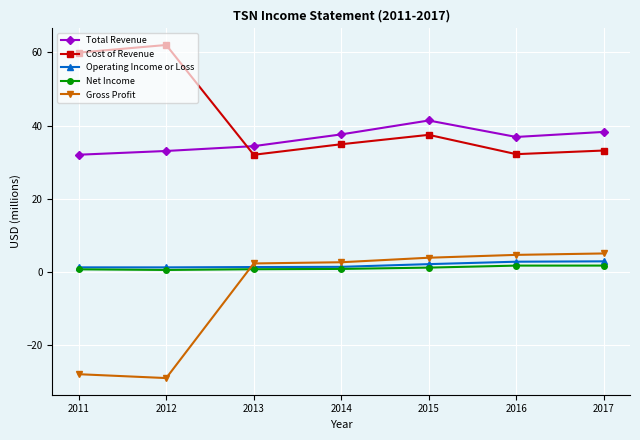

How many values in the Cost of Revenue series are below 34?

3